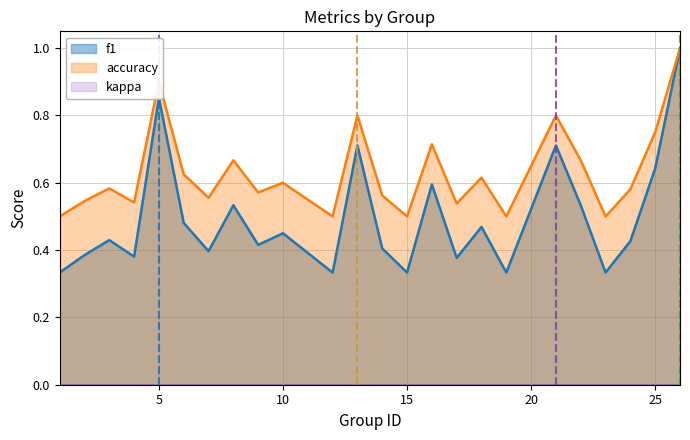

What is the highest value of the accuracy series?

1.0